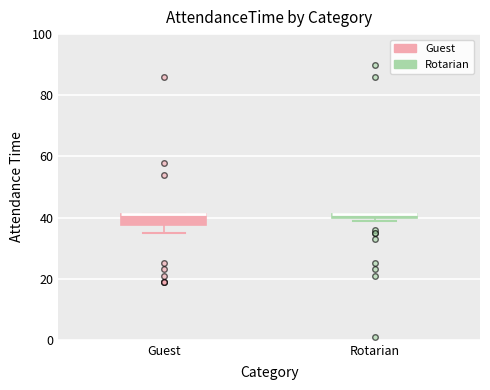

Where is the lower edge of the box for Rotarian on the y-axis? The values are not printed on the chart, so give them approximately, as read against the axis.

40